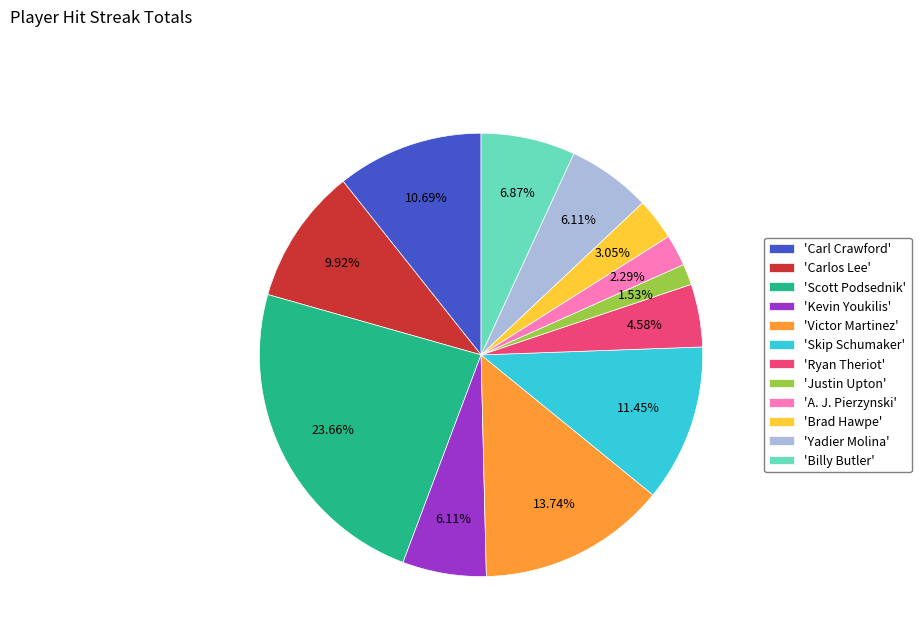

To the nearest percent, what is the difference between the largest and smallest slice percentages?

22%